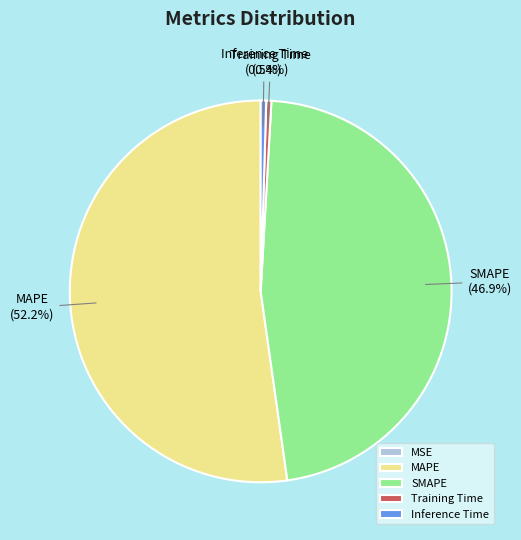

Which category has the biggest portion of the pie?

MAPE